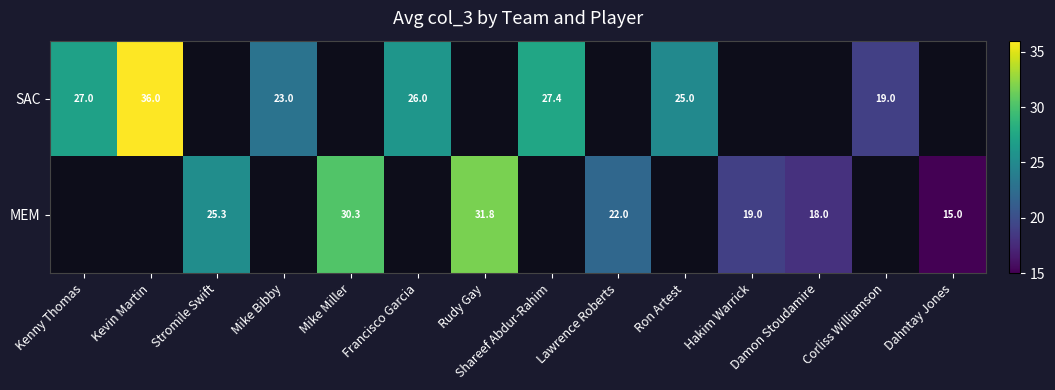

True or false: SAC has a value of 26.0 at Francisco Garcia.

True